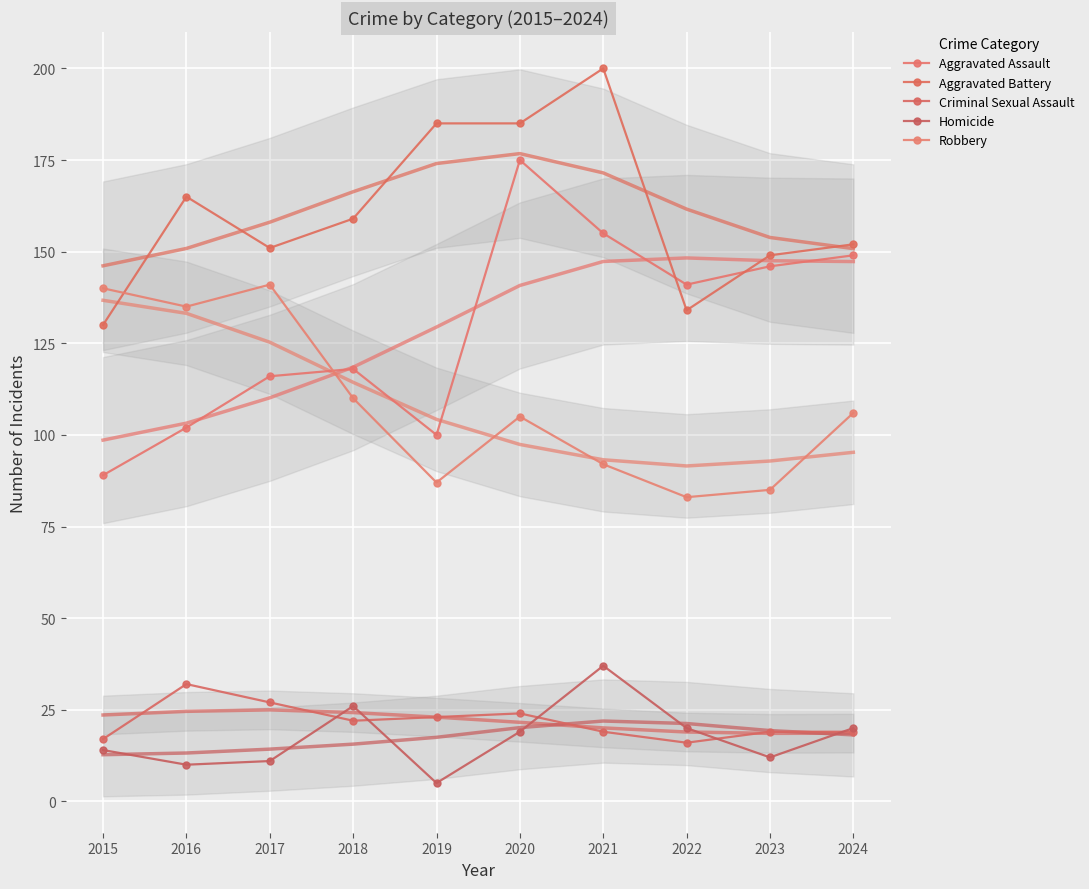

Which category has the lowest value in the Robbery series?

2022